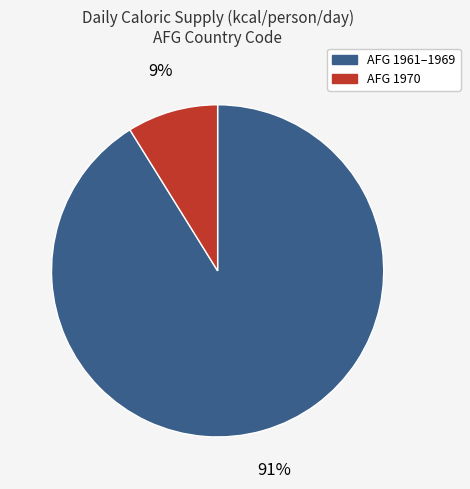

Is there any slice that represents more than half of the pie?

Yes